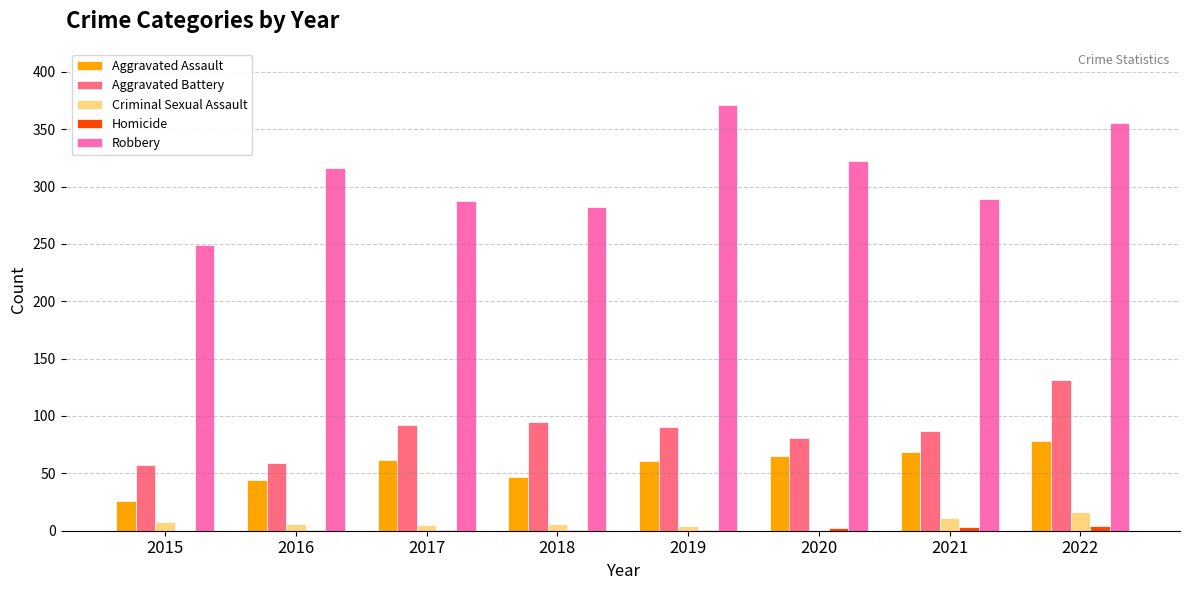

What is the sum of all Criminal Sexual Assault values?

57